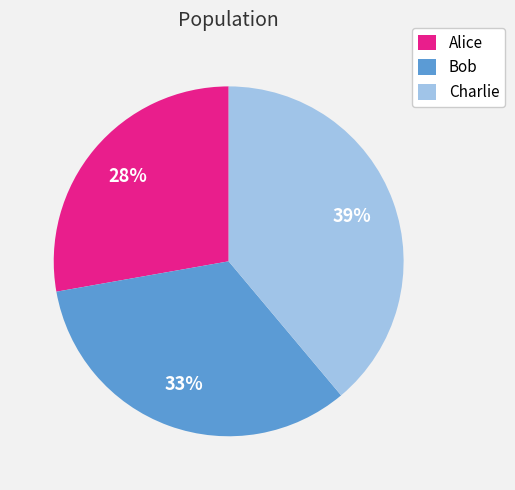

Do Charlie and Bob together represent more than half of the pie?

Yes